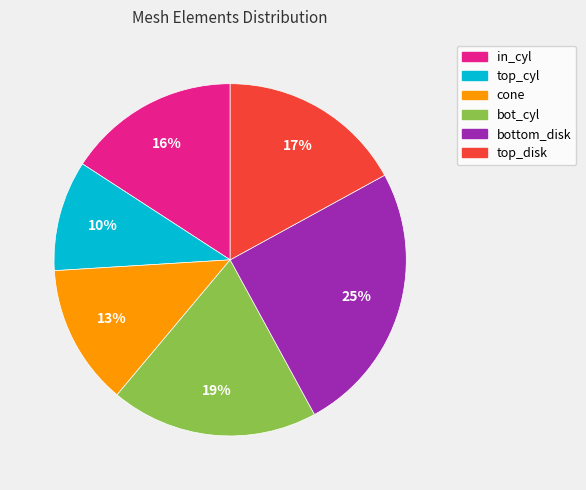

How many slices are in this pie chart?

6